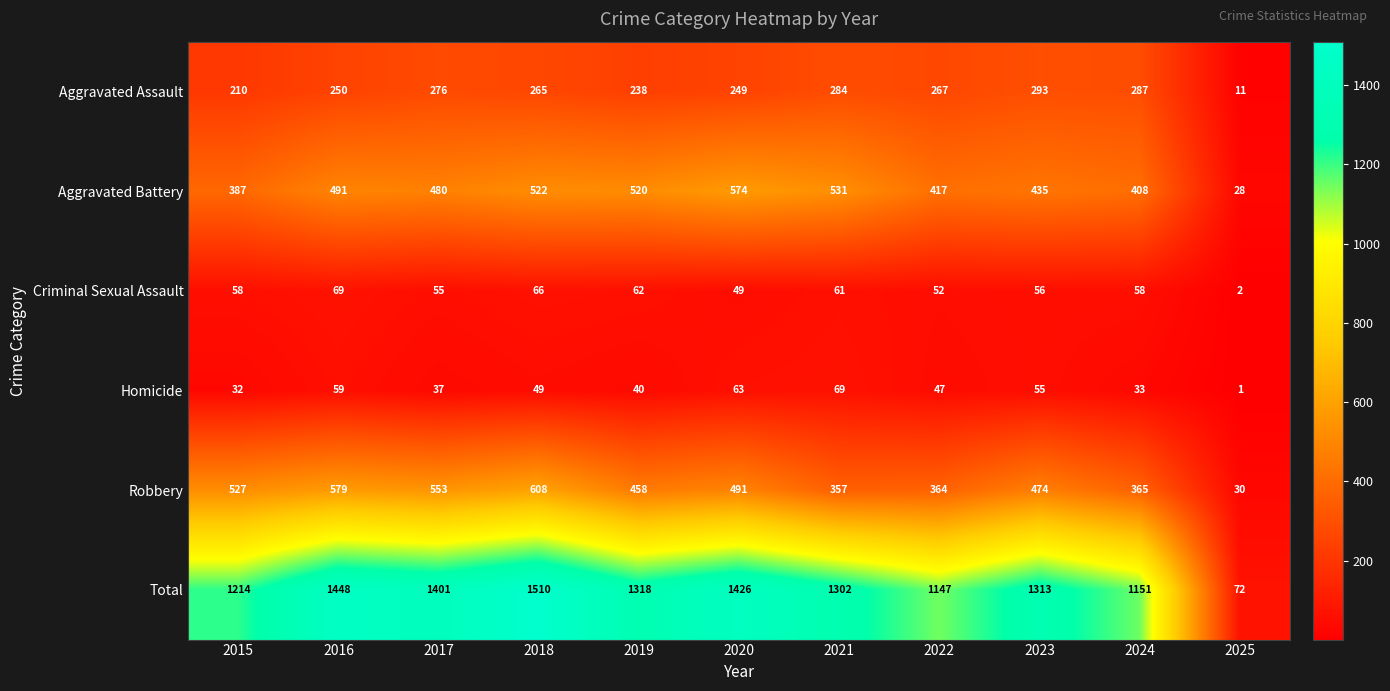

At which category is the sum across all series the highest?

2018